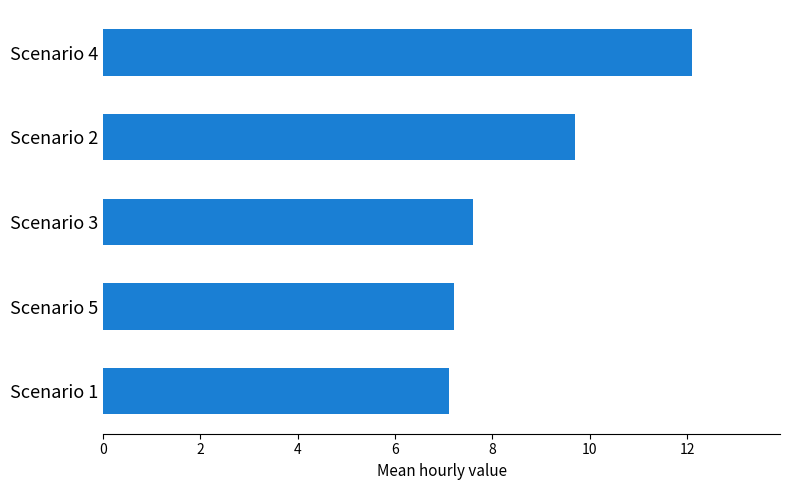

The value at Scenario 4 is 8.0. True or false?

False